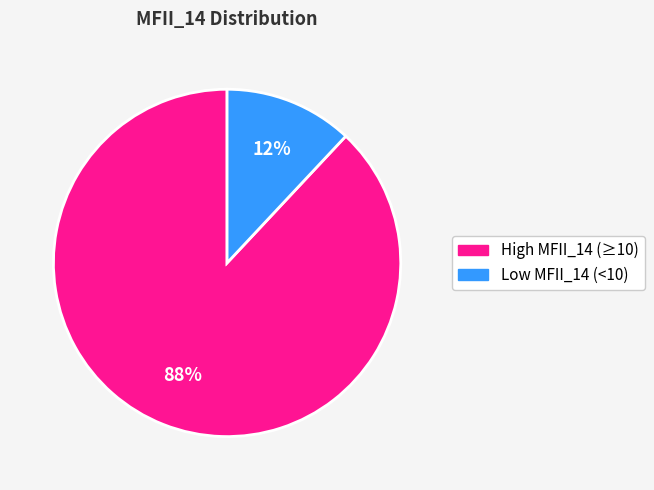

To the nearest percent, what is the difference between the largest and smallest slice percentages?

76%